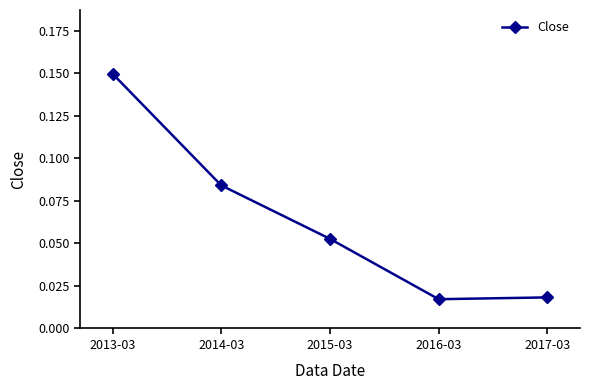

What position from the left is 2017-03?

5